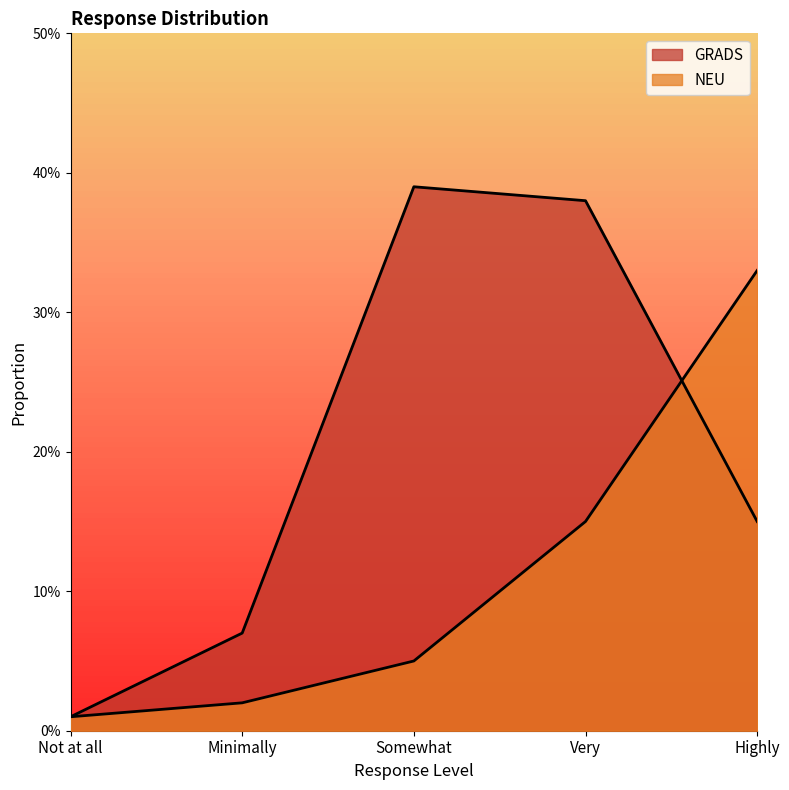

True or false: GRADS and NEU cross at least once.

True